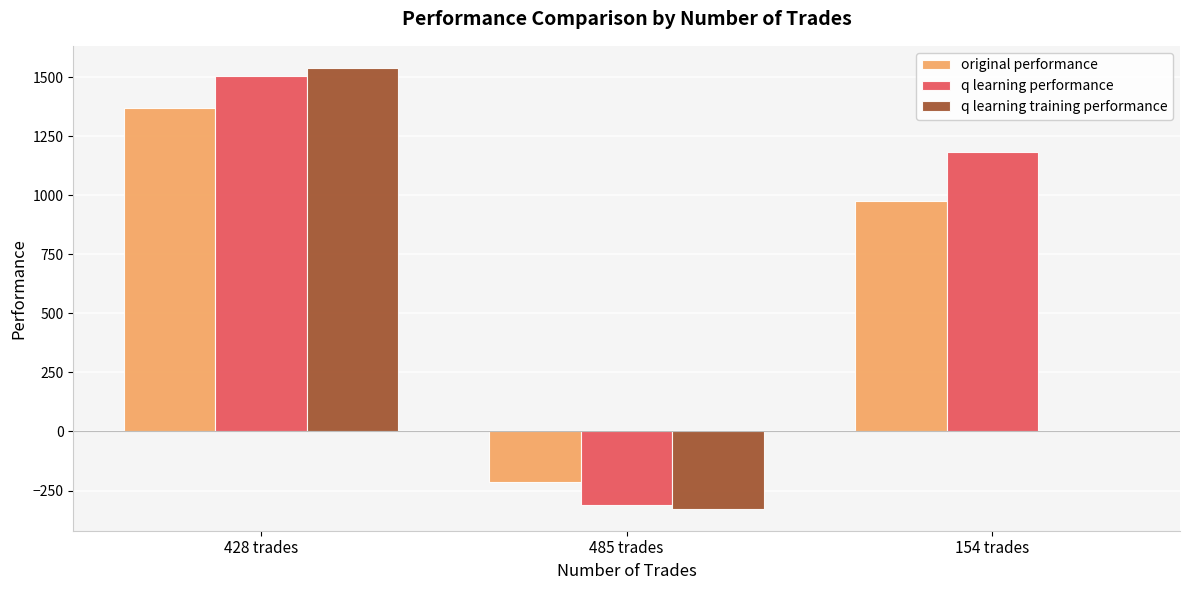

Reading left to right, extract all data points from this chart.

original performance: 428 trades=1368.7	485 trades=-214.4	154 trades=974.7
q learning performance: 428 trades=1504.7	485 trades=-311.5	154 trades=1183.8
q learning training performance: 428 trades=1538.8	485 trades=-326.9	154 trades=0.0